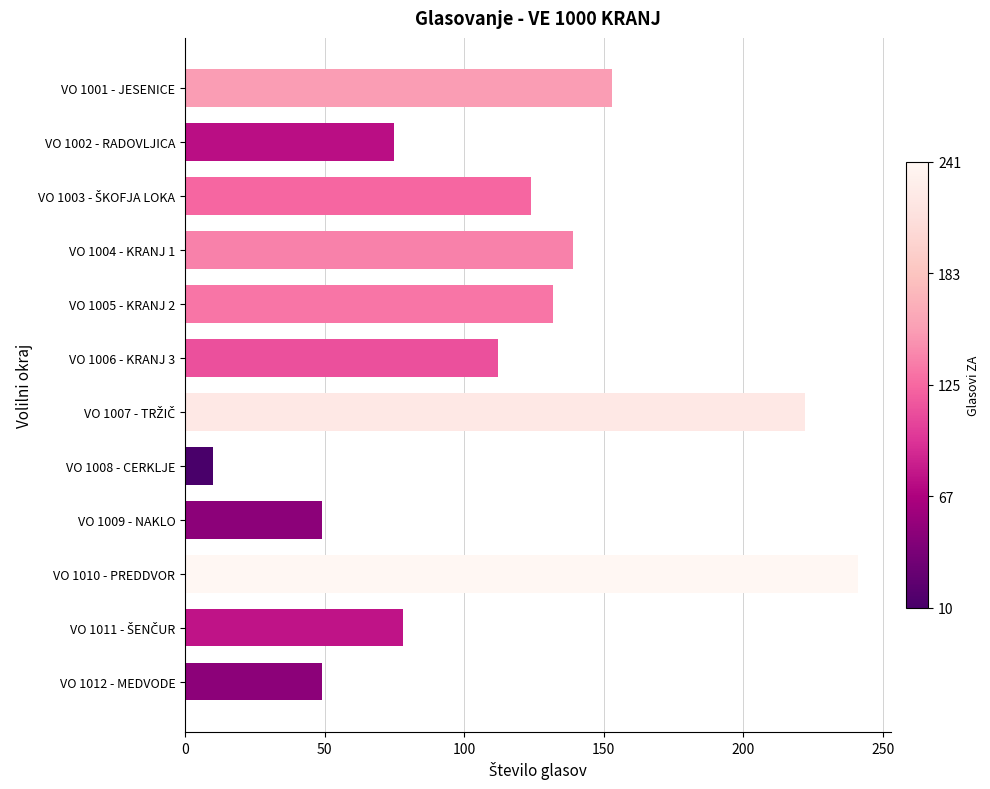

What is the minimum value shown in the chart?

10